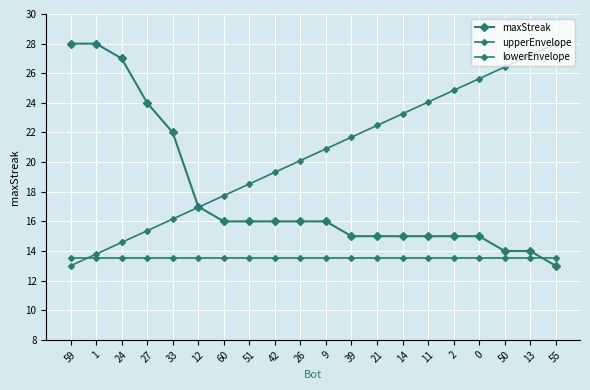

What is the label of the 7th point from the right?

14